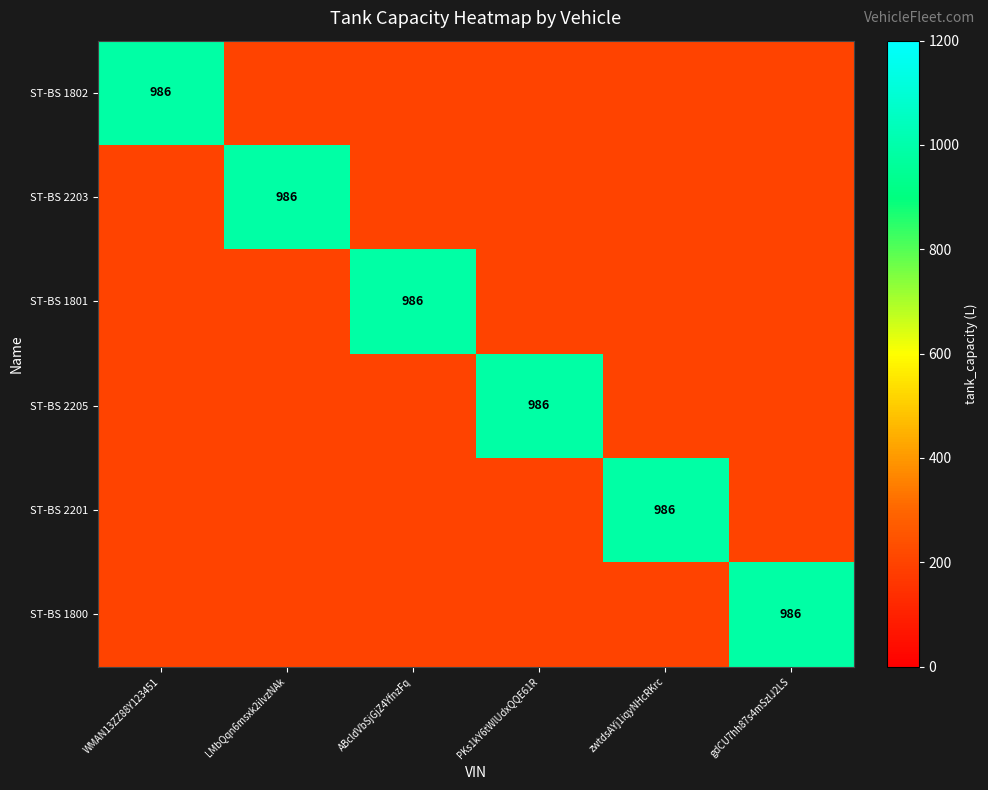

True or false: ST-BS 2203 has a value of 621 at LMbQqn6msxk2iIvzNAk.

False